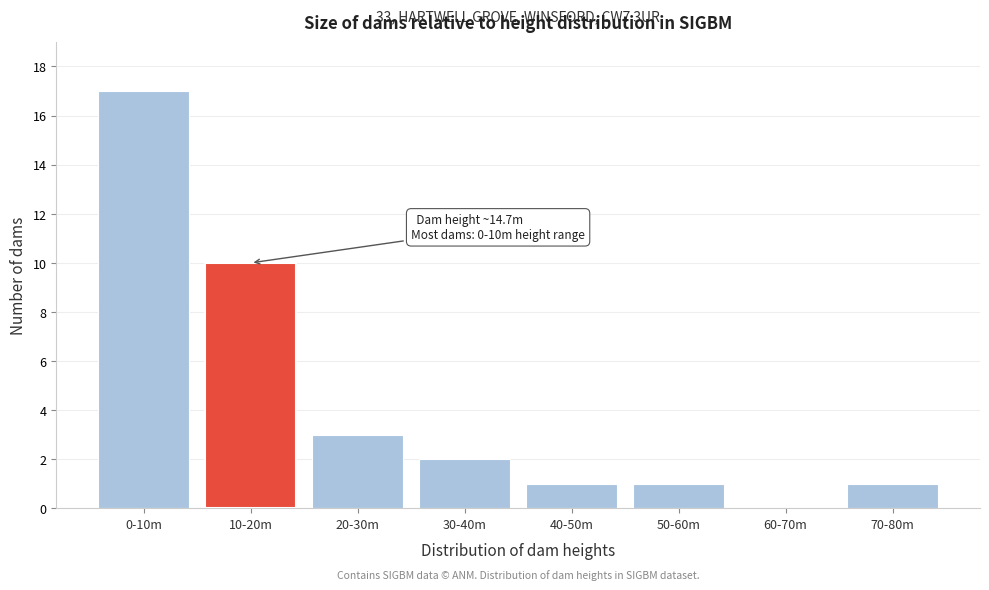

Reading left to right, extract all data points from this chart.

0-10m=17	10-20m=10	20-30m=3	30-40m=2	40-50m=1	50-60m=1	60-70m=0	70-80m=1